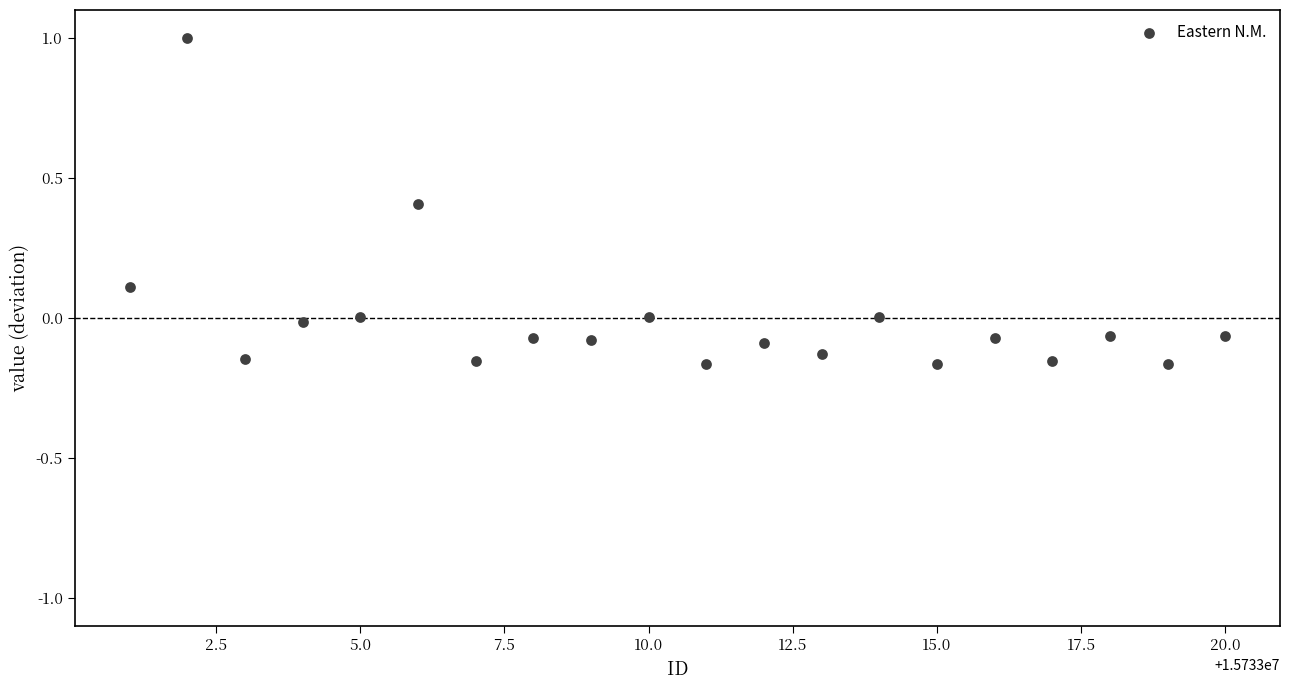

What is the range of X values (max minus min)?

19.0